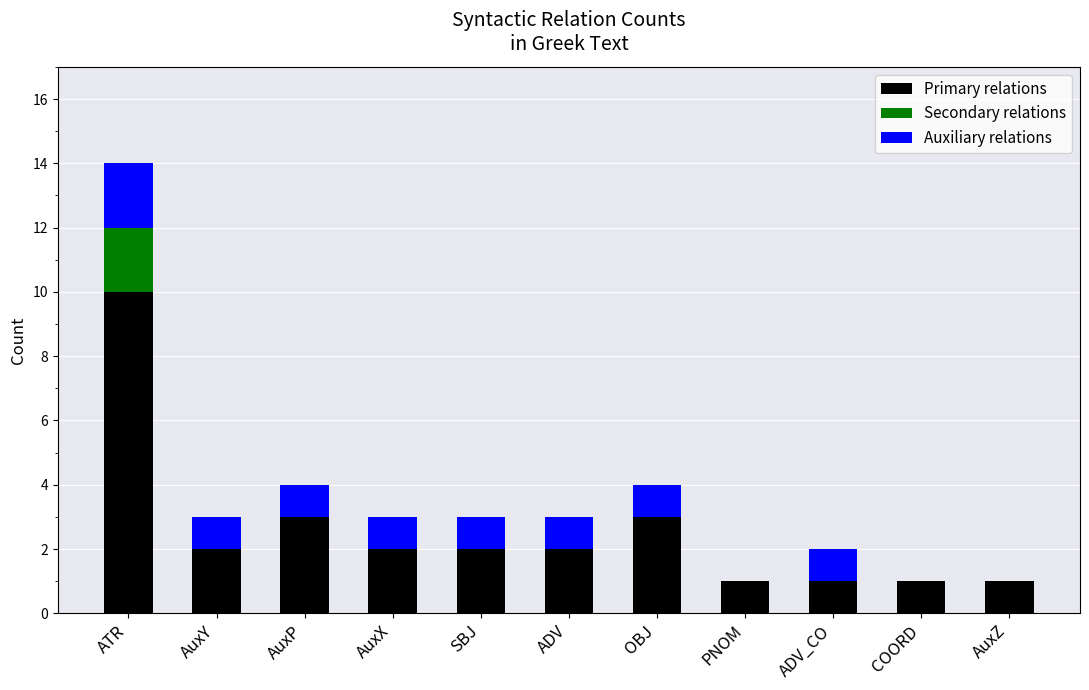

What is the highest value of the Primary relations series?

10